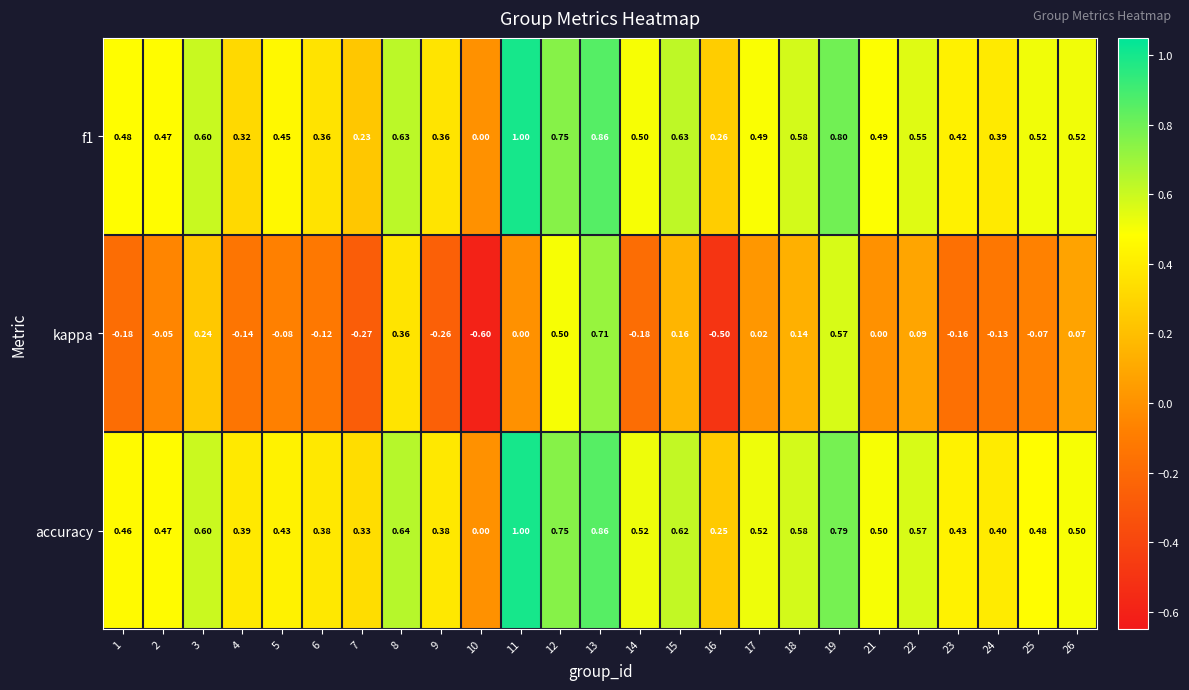

Which series has the largest range (max minus min)?

kappa